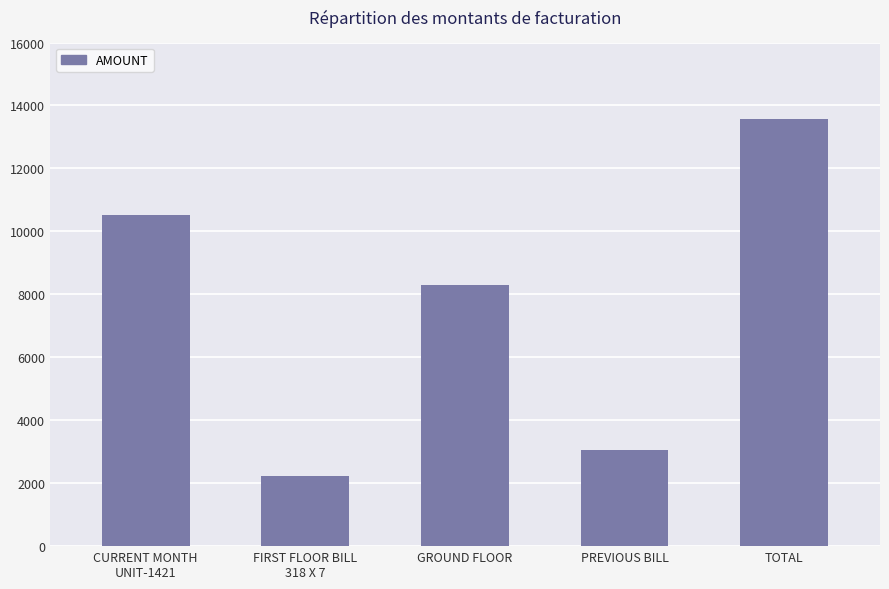

What is the ratio of the value at FIRST FLOOR BILL
318 X 7 to the value at CURRENT MONTH
UNIT-1421?

0.2